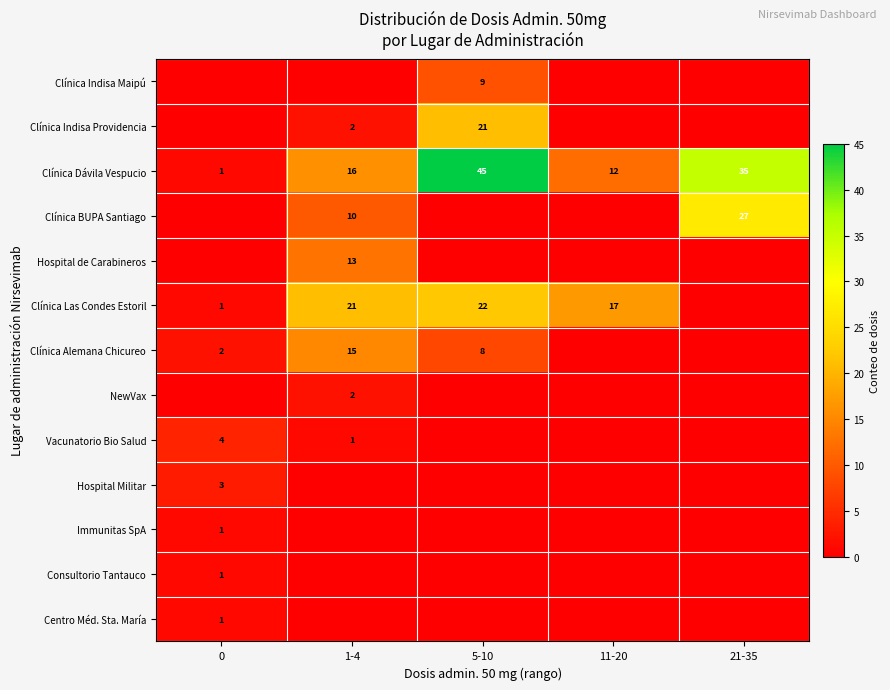

At how many categories does at least one series exceed 8?

4